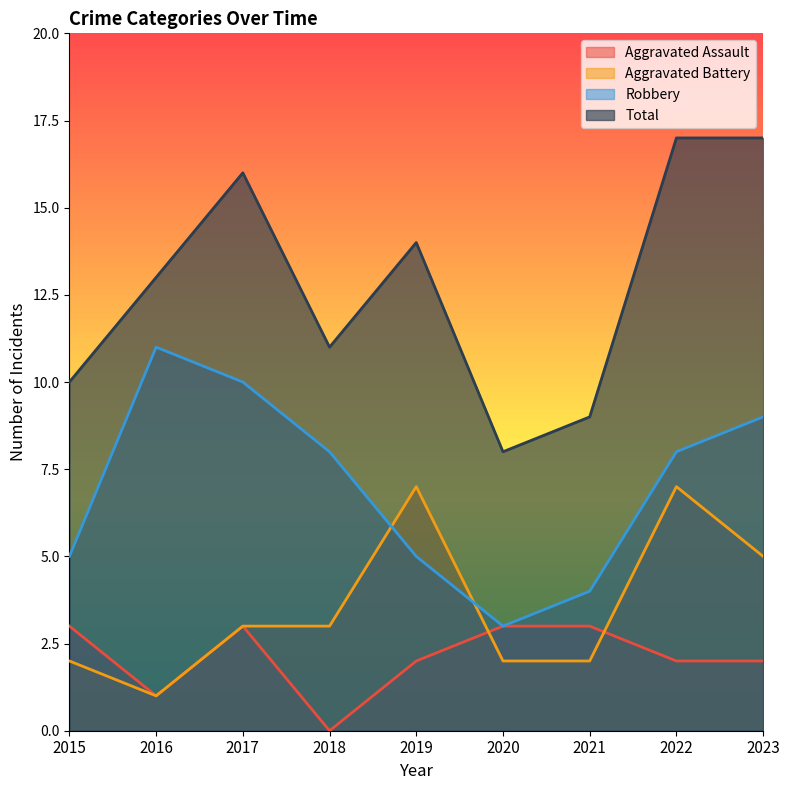

Where is Aggravated Battery nearest to the value 4?

2017